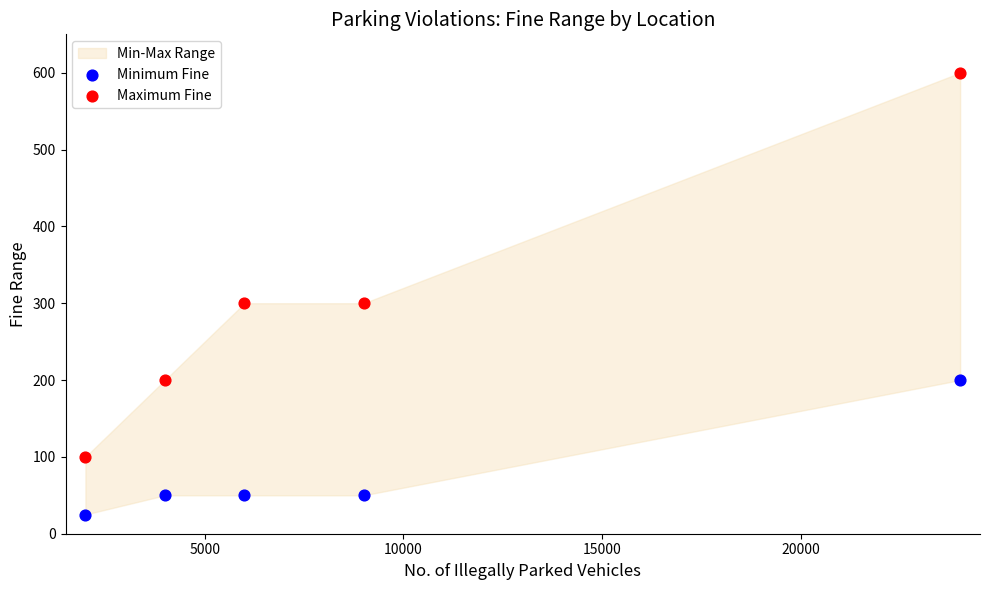

Which series contains the lowest Y value?

Minimum Fine